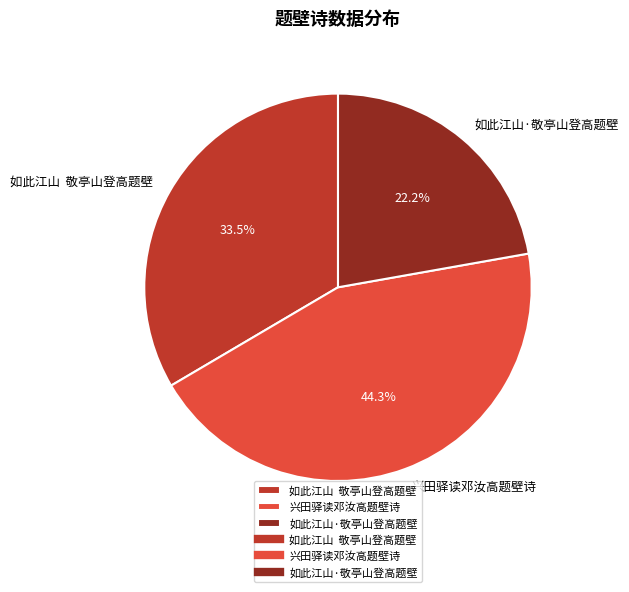

To the nearest percent, what is the average slice percentage?

33%